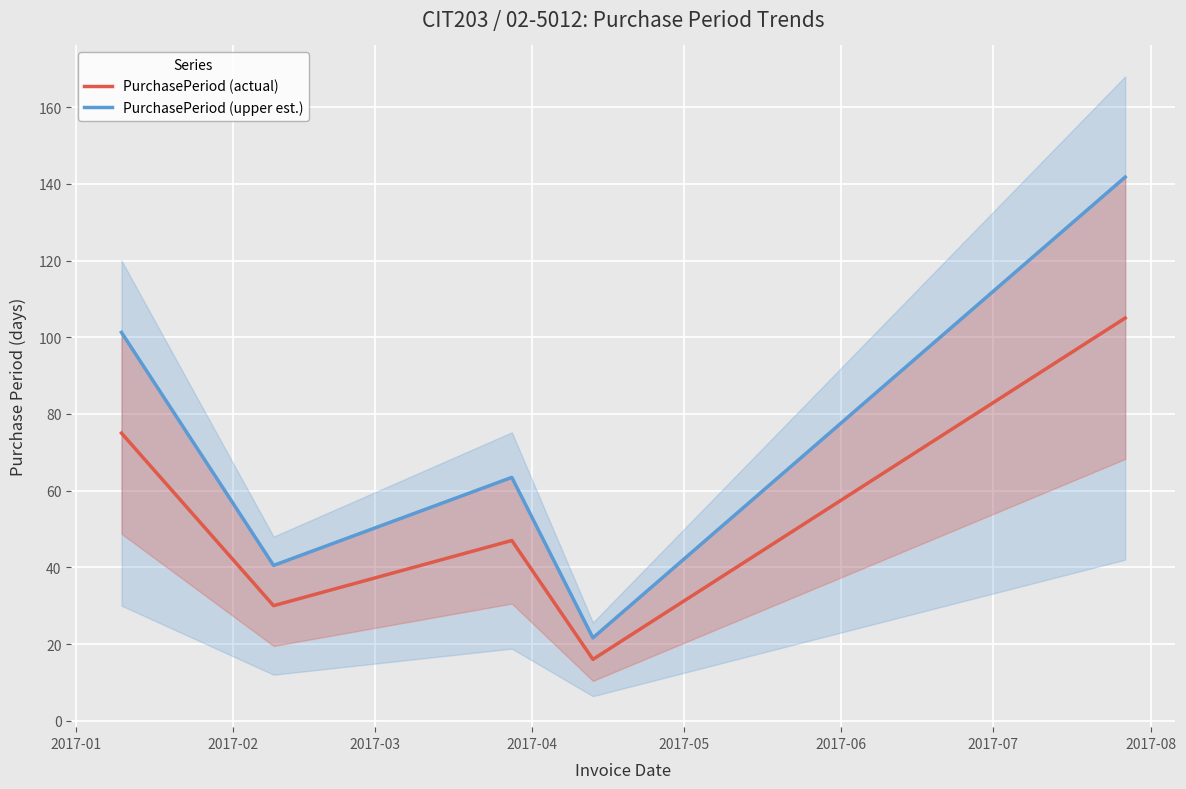

What is the average value of the PurchasePeriod (actual) series?

55